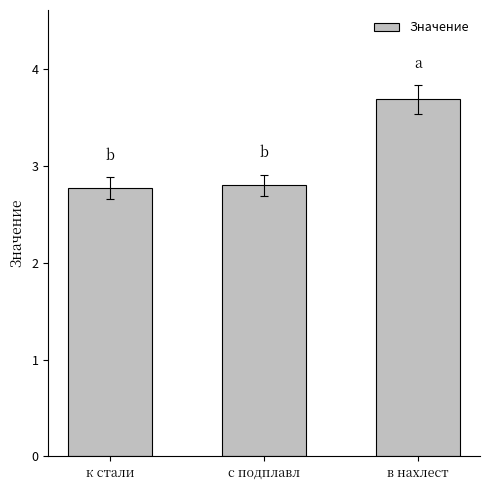

The chart shows a value of 3.7 at в нахлест. True or false?

True